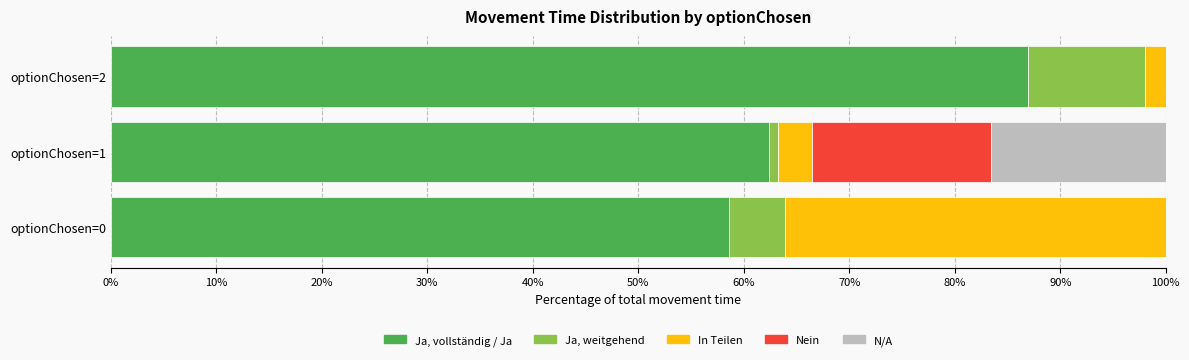

True or false: Ja, vollständig / Ja has a value of 89.3 at optionChosen=0.

False